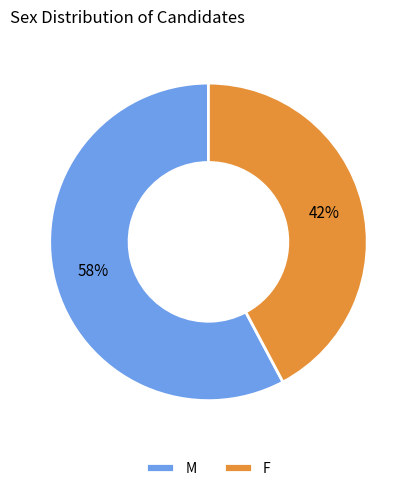

Approximately how many times larger is the value at M compared to F?

1.4